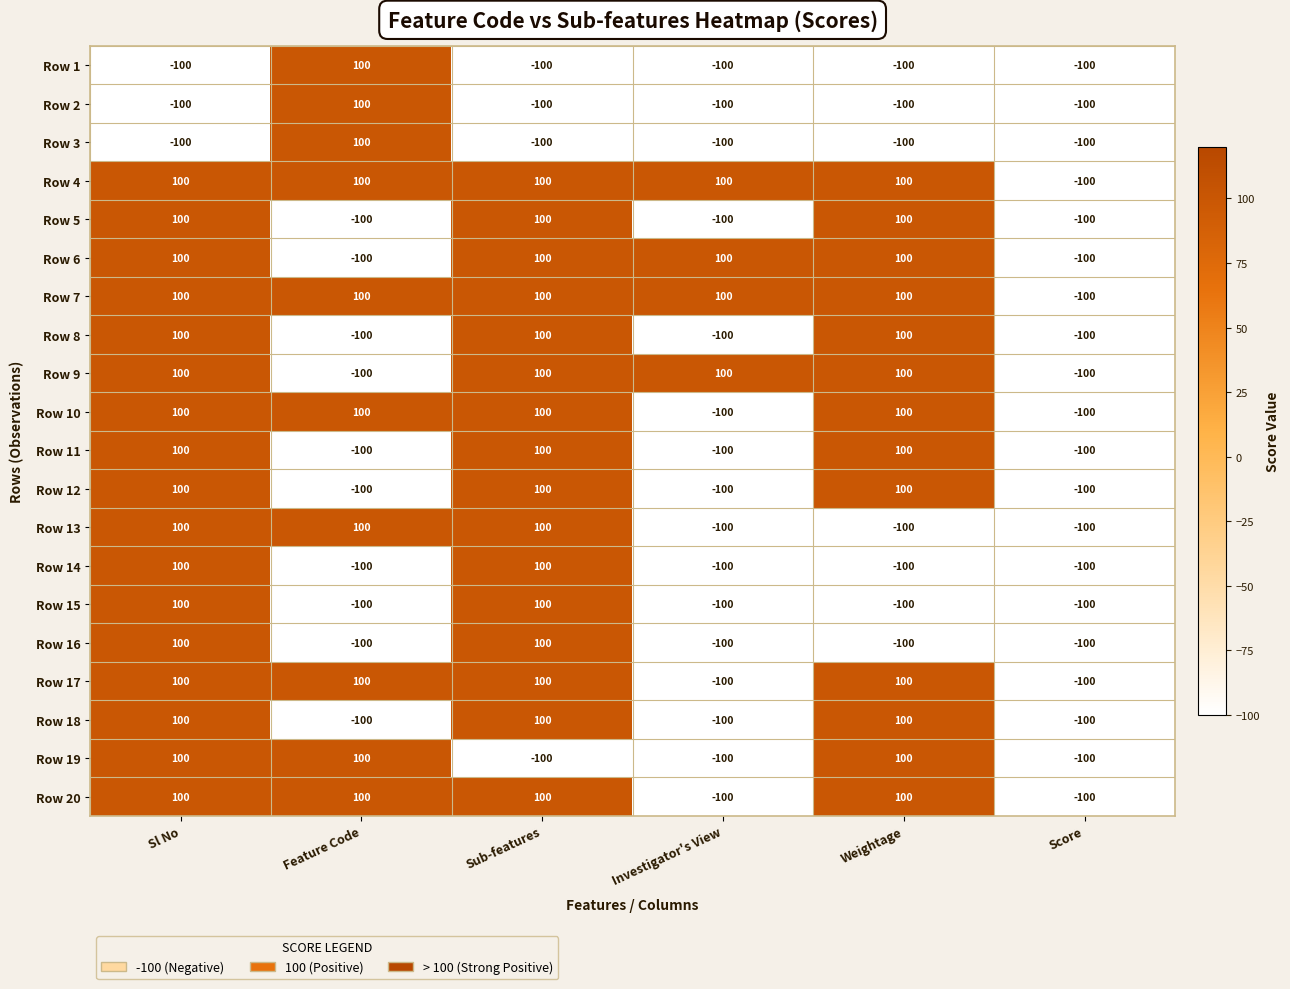

Is it true that Row 8 equals -137 at Feature Code?

False